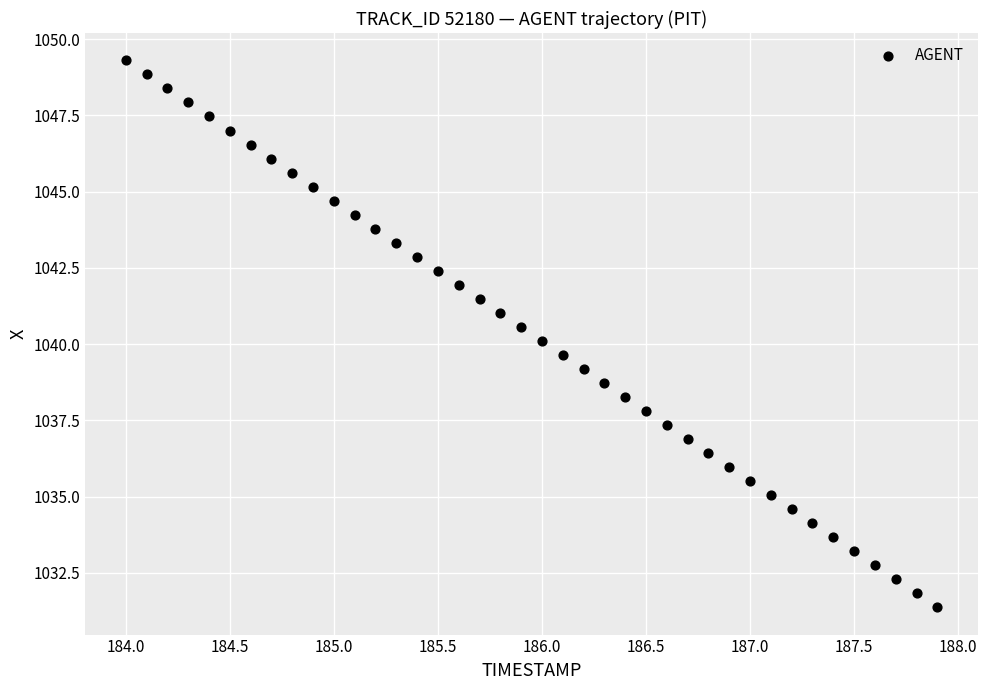

What is the range of Y values (max minus min)?

17.9